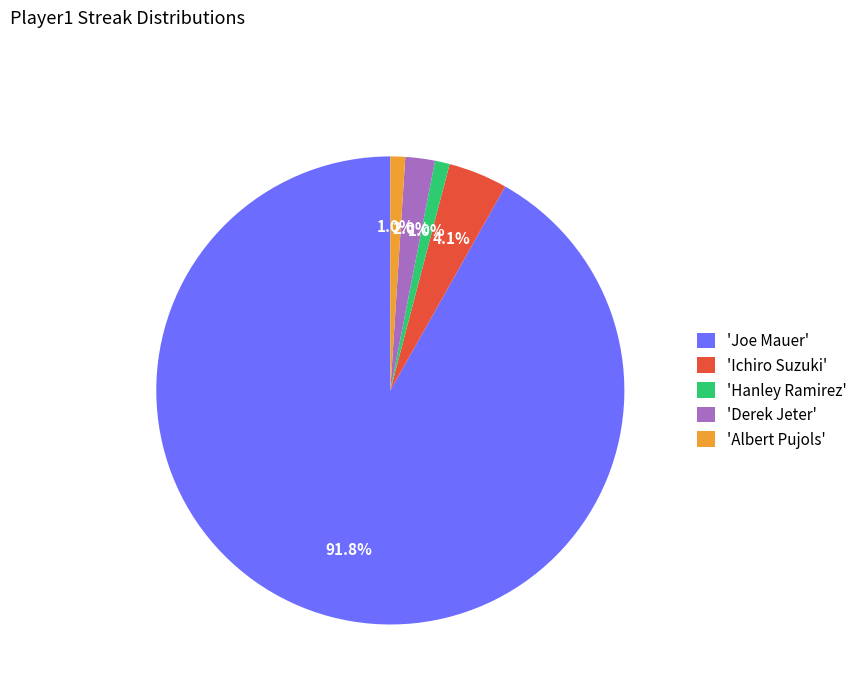

Combined, what portion of the pie is 'Derek Jeter' and 'Ichiro Suzuki'?

6.1%